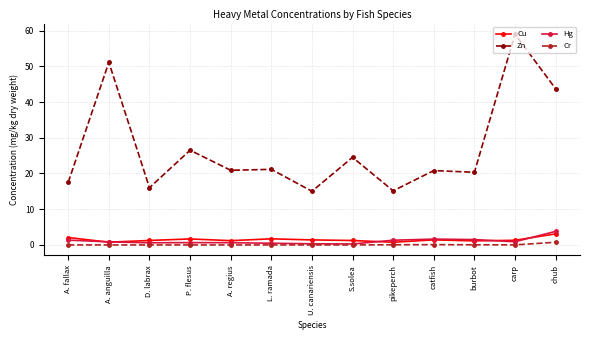

Which series has the largest total across all categories?

Zn